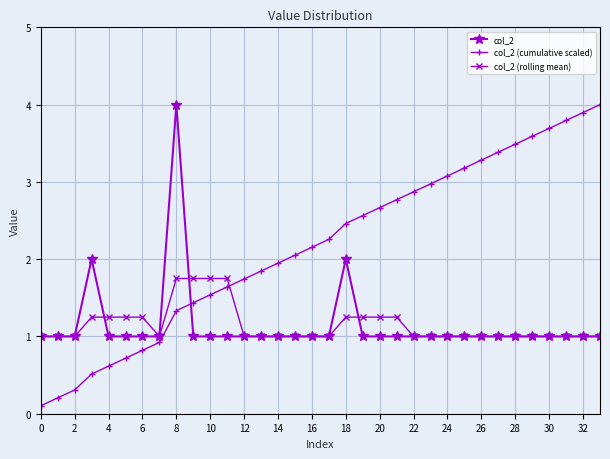

Does the chart display data point markers on the line(s)?

Yes